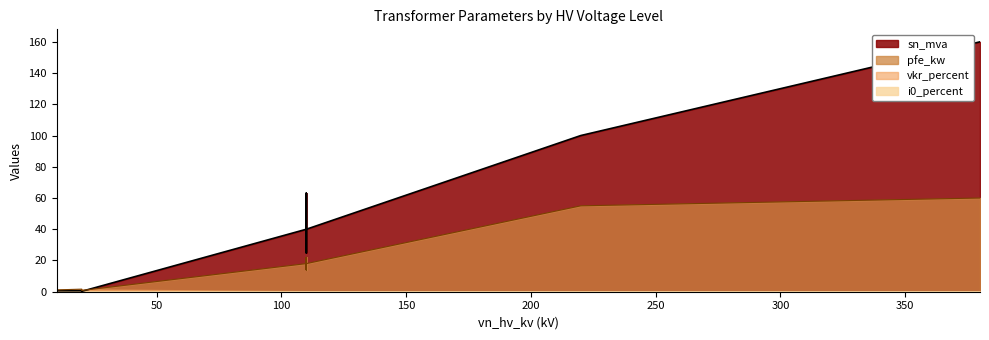

Which series has the largest range (max minus min)?

sn_mva